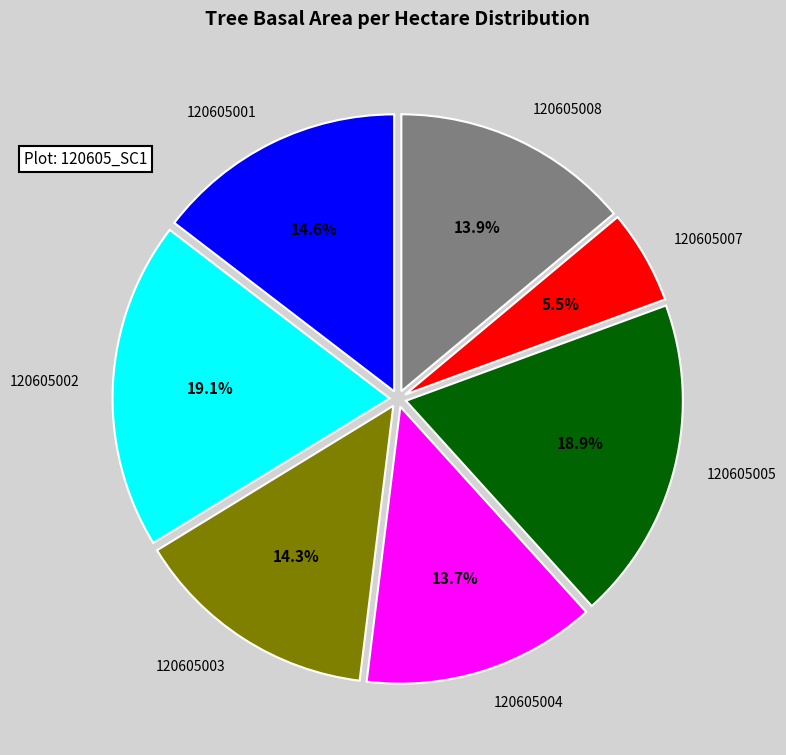

Is there any slice that represents more than half of the pie?

No